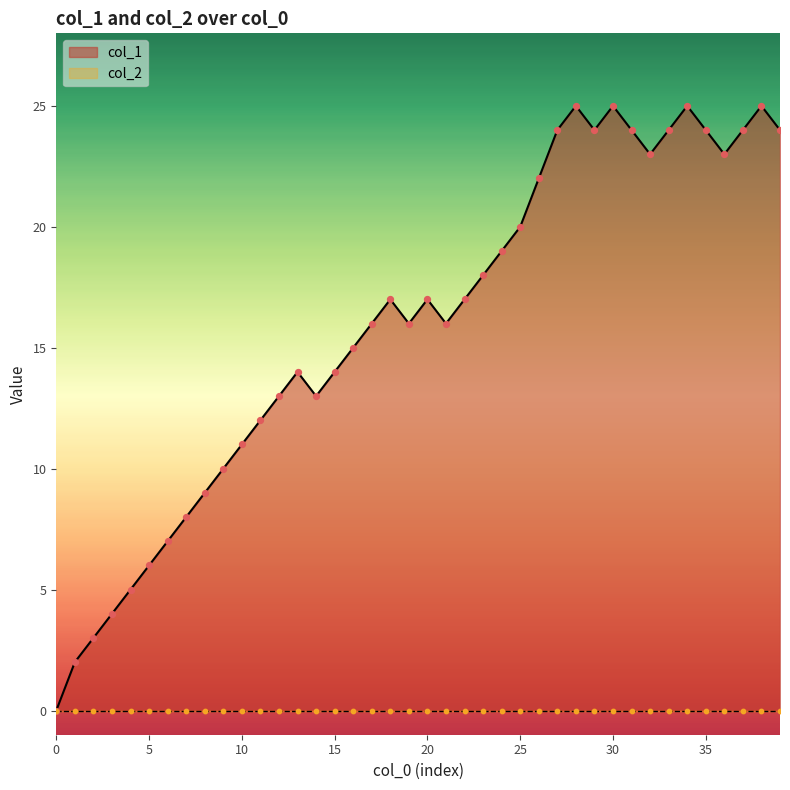

What is the ratio of the value at 18 to the value at 15?

1.2